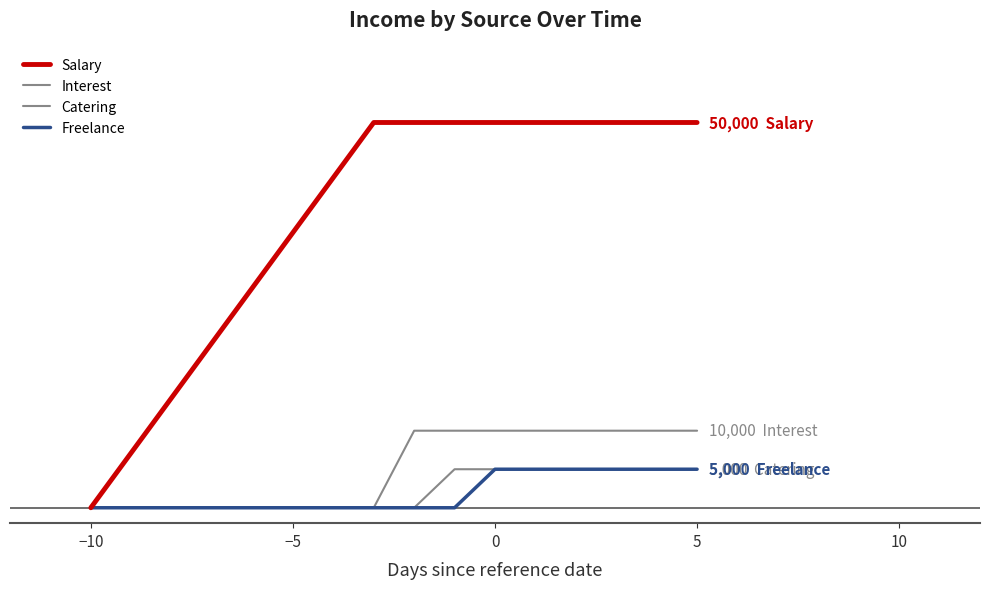

Is this an area chart (filled region under the line)?

No